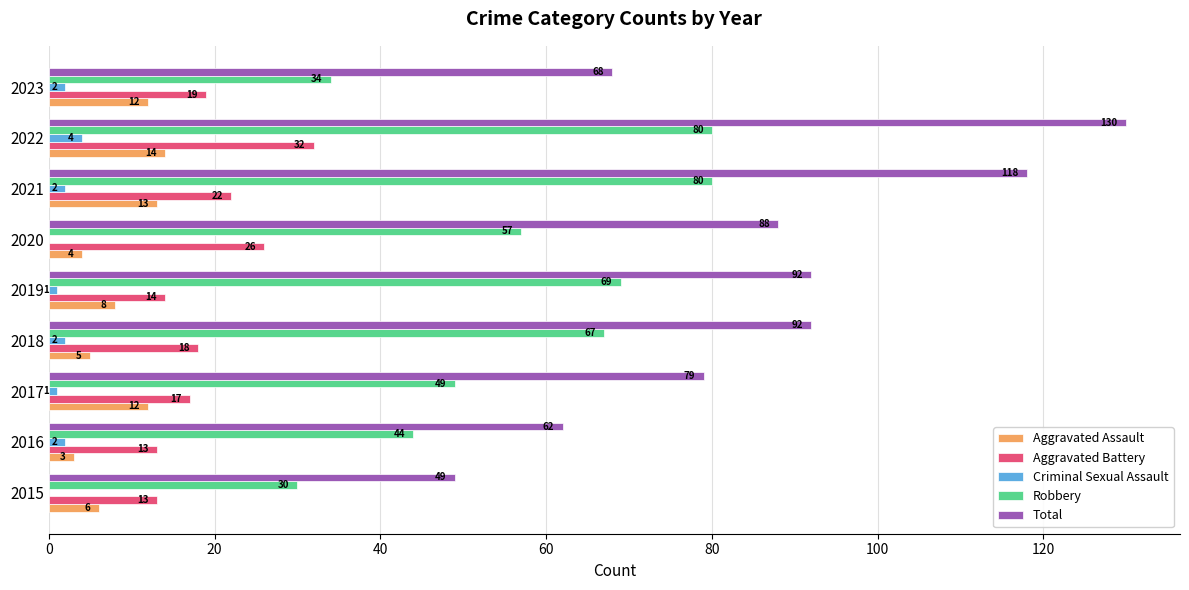

Where is Total nearest to the value 89?

2020